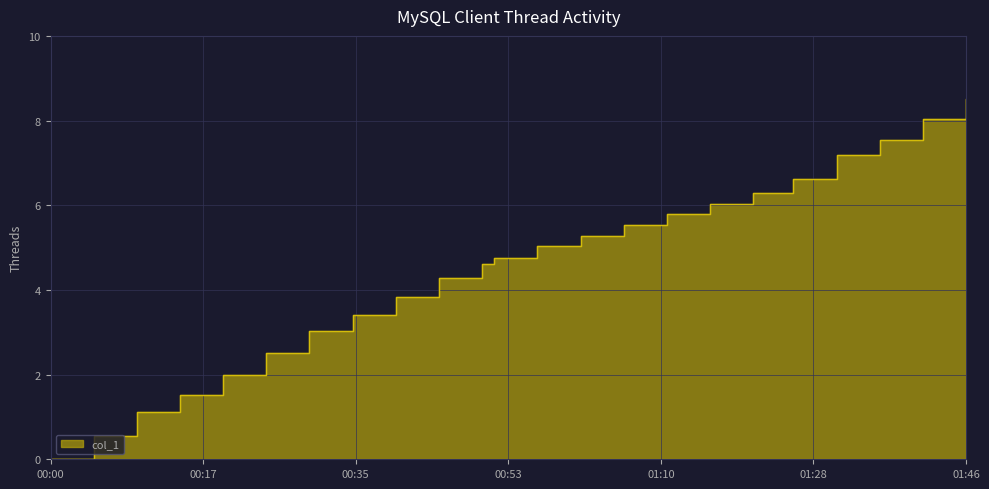

True or false: the data has more than 1 interior local peaks.

False